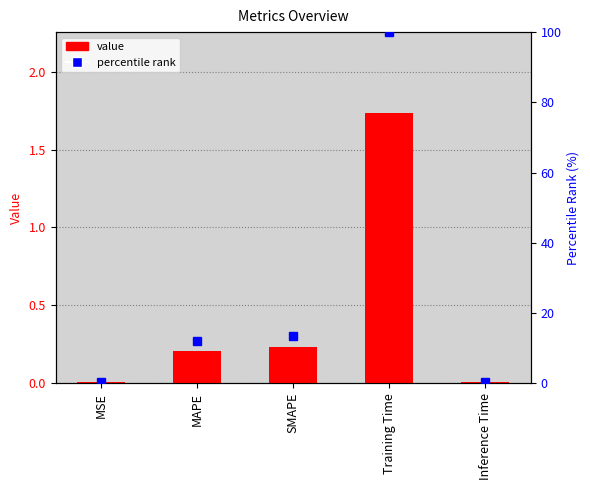

How many data points does each series have?

5